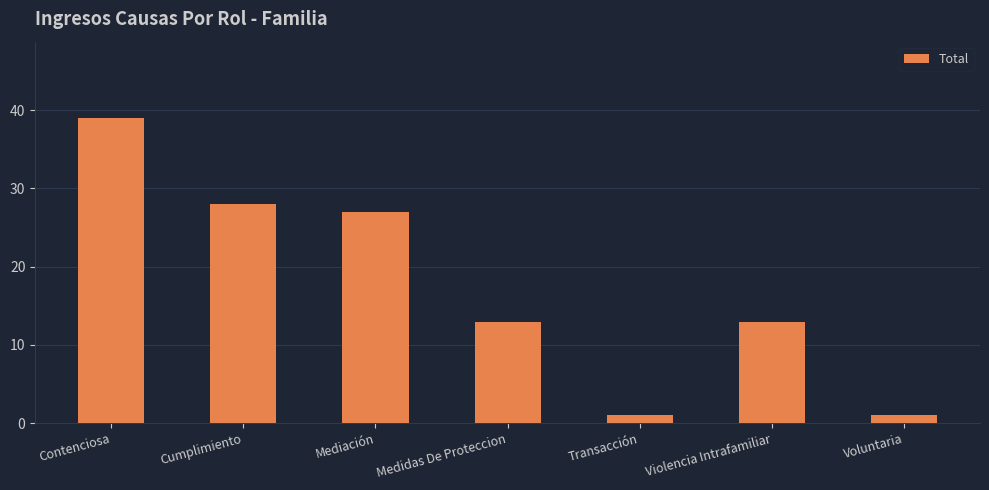

What is the difference between the second highest and second lowest values?

27